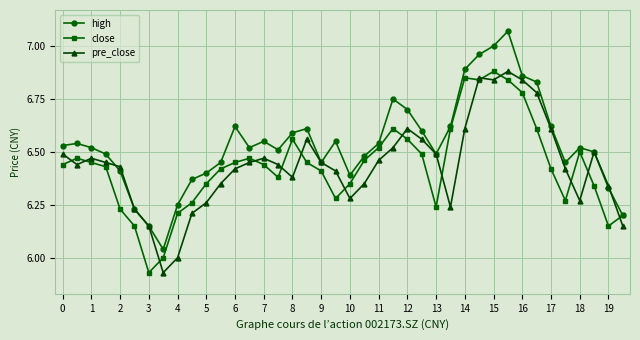

True or false: pre_close has more than 1 interior local peaks.

True